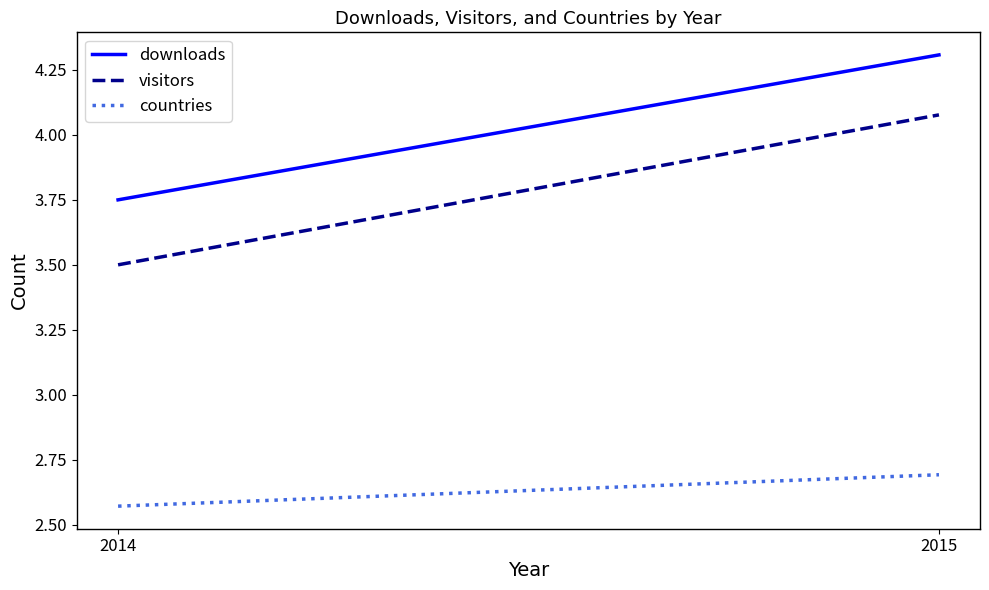

Rank the series at 2014 from lowest to highest value.

countries, visitors, downloads